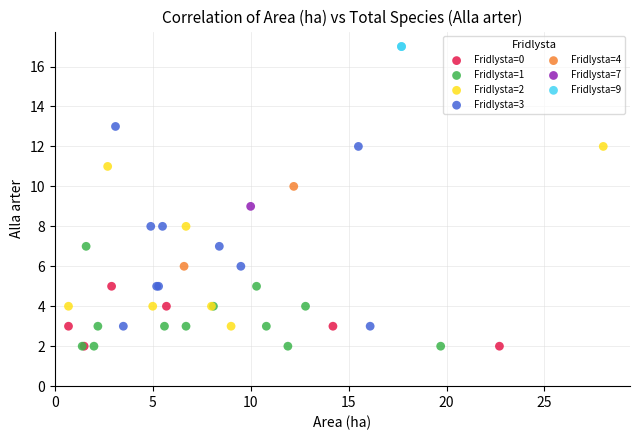

What are all the series names shown in the legend?

Fridlysta=0, Fridlysta=1, Fridlysta=2, Fridlysta=3, Fridlysta=4, Fridlysta=7, Fridlysta=9